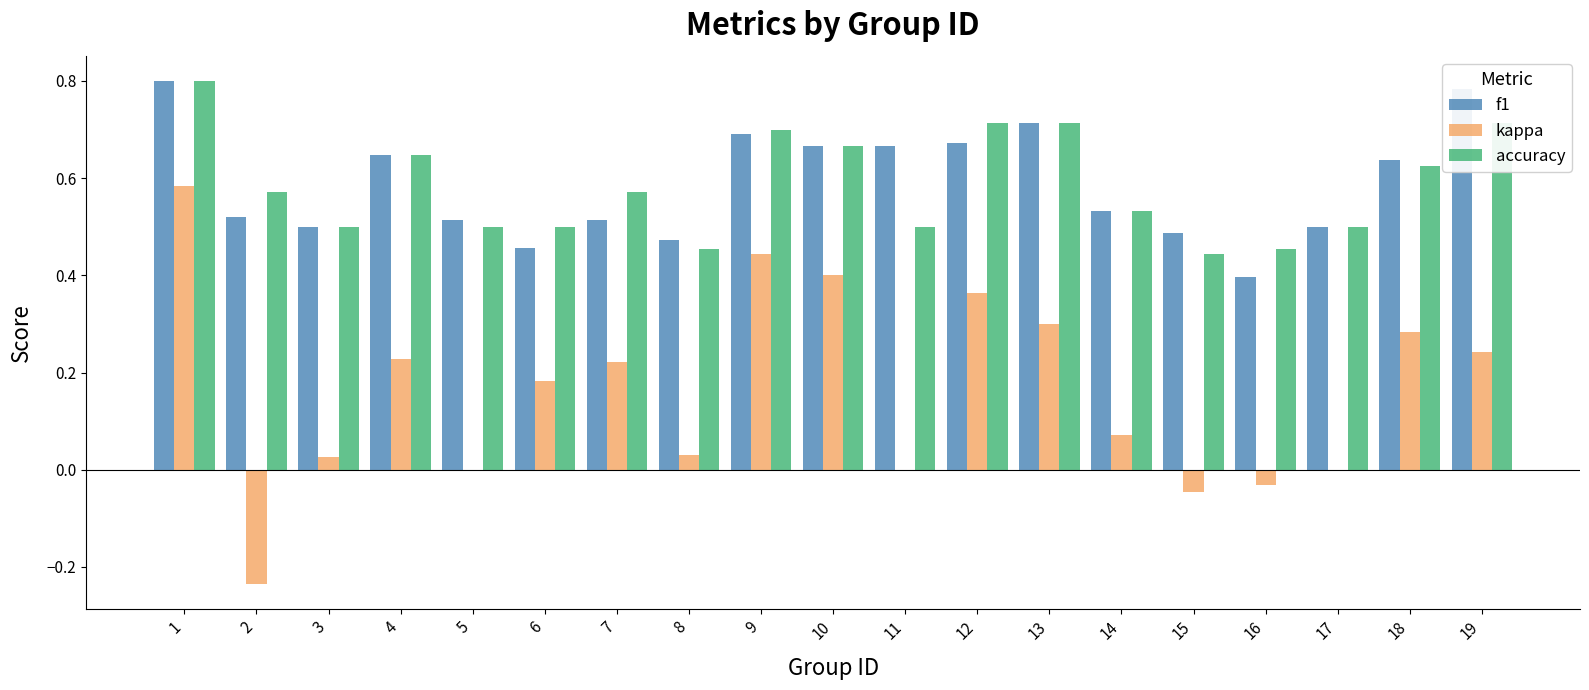

Between 10 and 15, which series saw the biggest shift?

kappa